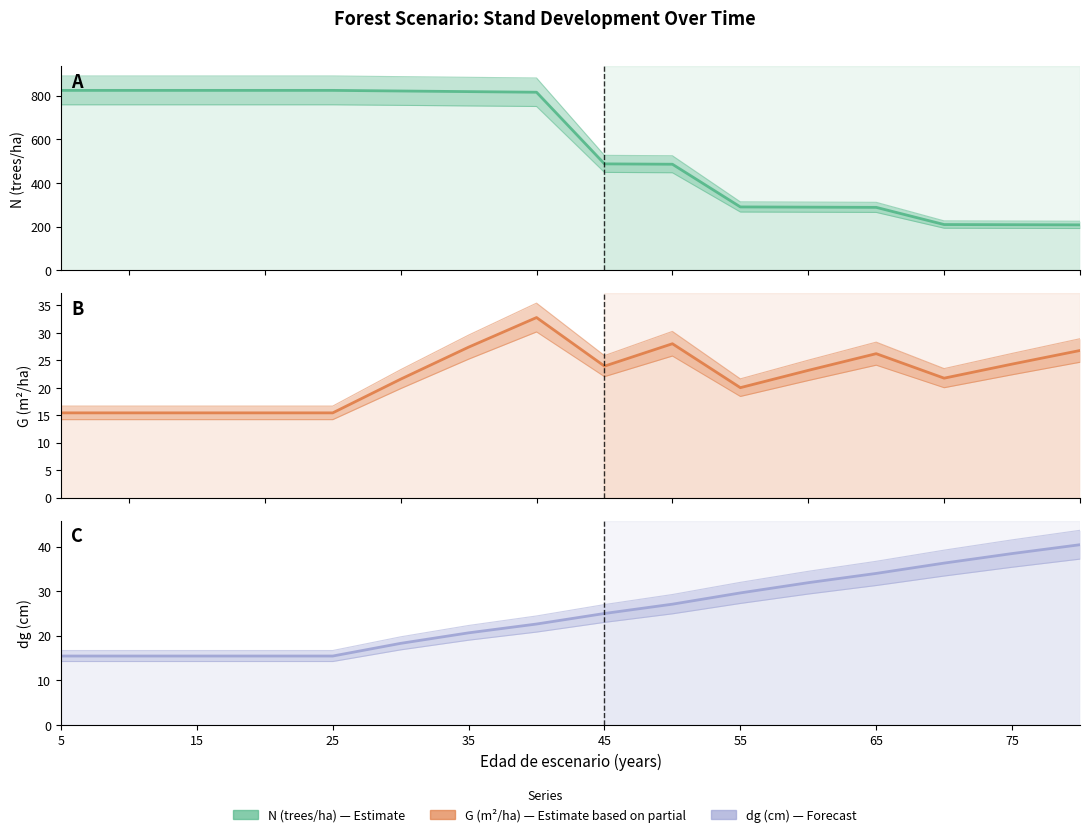

How many distinct data groups are displayed?

3